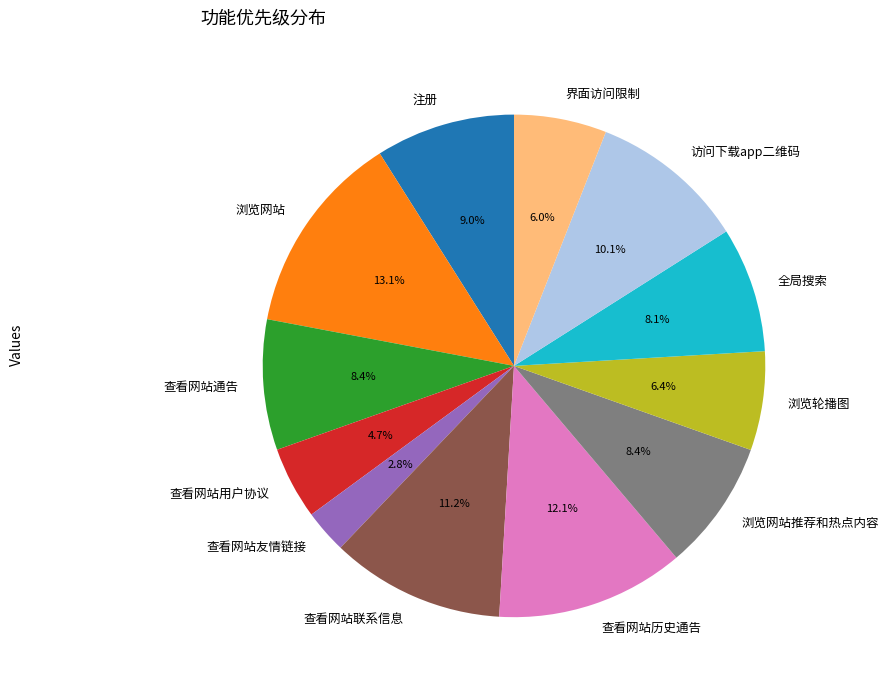

What is the smallest slice in the pie chart?

查看网站友情链接